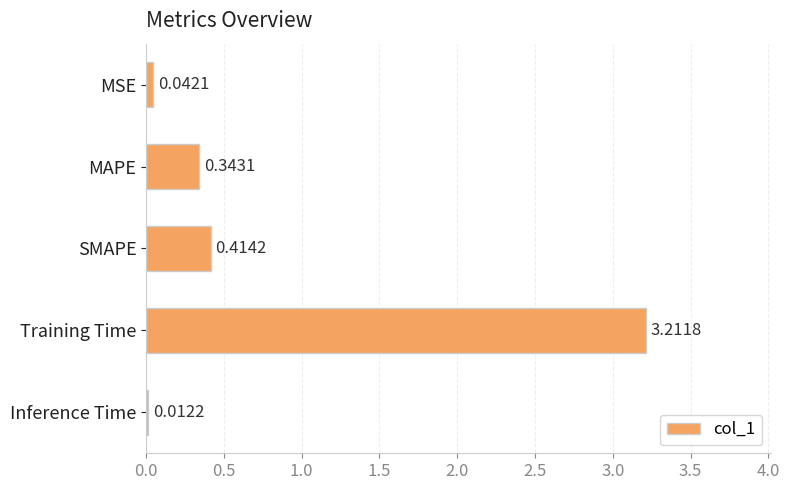

What is the difference between the values at Inference Time and Training Time?

3.2